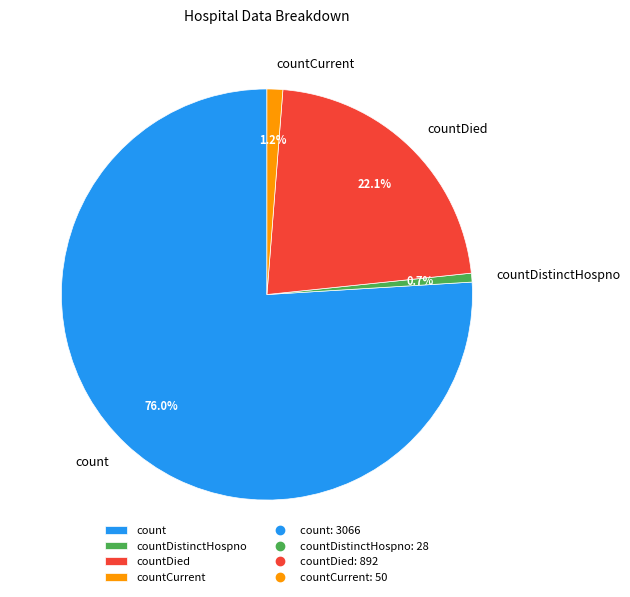

Which has a higher value, countCurrent or countDistinctHospno?

countCurrent